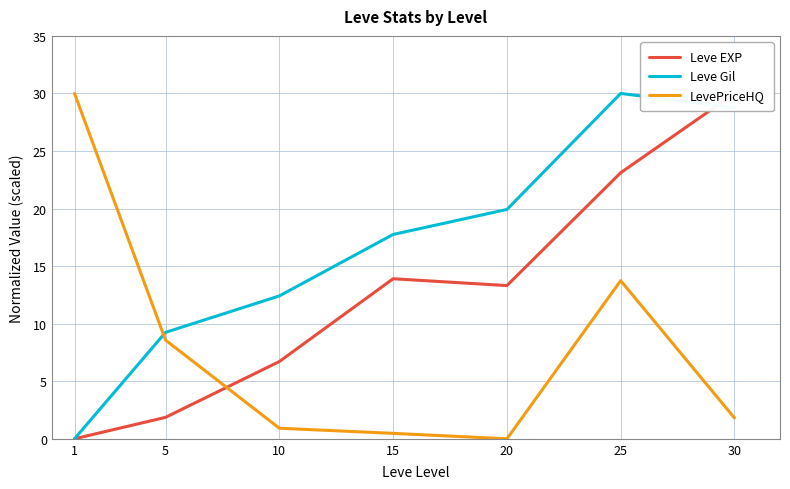

What is the approximate value of LevePriceHQ at 1?

30.0